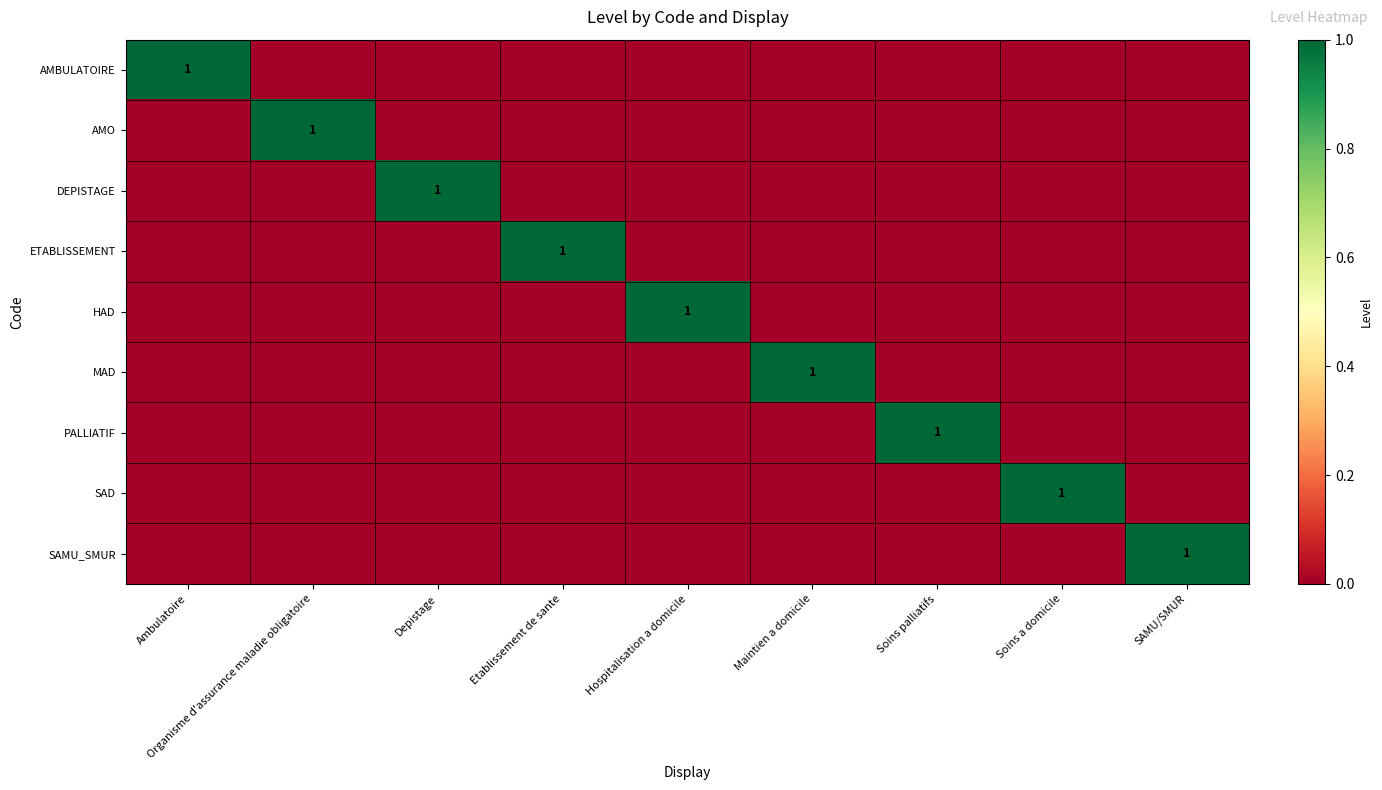

At Organisme d'assurance maladie obligatoire, list the series in order from largest to smallest.

AMO, AMBULATOIRE, DEPISTAGE, ETABLISSEMENT, HAD, MAD, PALLIATIF, SAD, SAMU_SMUR